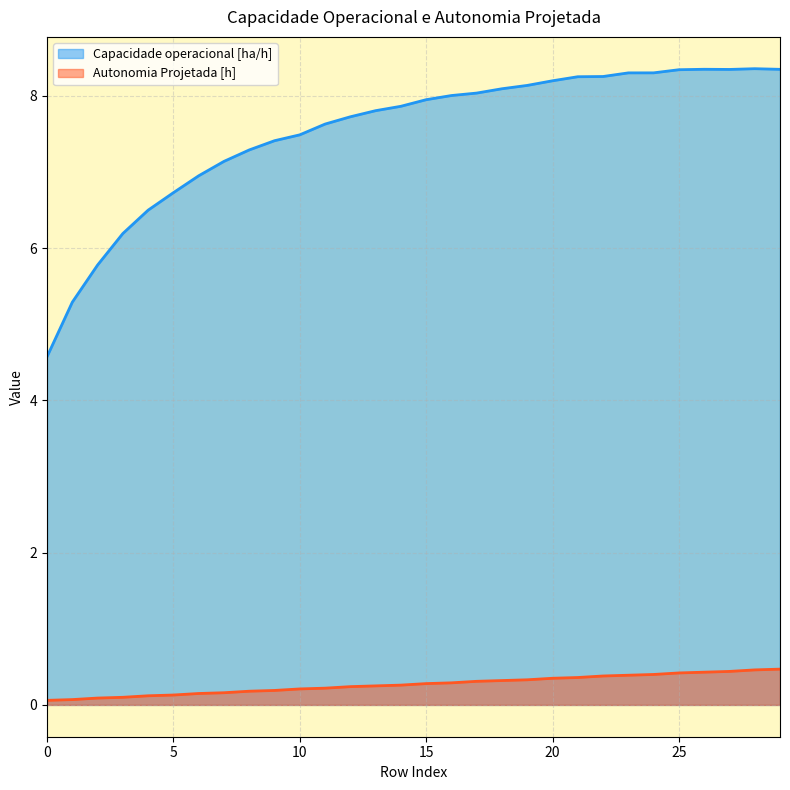

Reading left to right, list all the values displayed in this chart.

Capacidade operacional [ha/h]: 0=4.6	1=5.3	2=5.8	3=6.2	4=6.5	5=6.7	6=7.0	7=7.1	8=7.3	9=7.4	10=7.5	11=7.6	12=7.7	13=7.8	14=7.9	15=8.0	16=8.0	17=8.0	18=8.1	19=8.1	20=8.2	21=8.3	22=8.3	23=8.3	24=8.3	25=8.3	26=8.3	27=8.3	28=8.4	29=8.3
Autonomia Projetada [h]: 0=0.1	1=0.1	2=0.1	3=0.1	4=0.1	5=0.1	6=0.1	7=0.2	8=0.2	9=0.2	10=0.2	11=0.2	12=0.2	13=0.2	14=0.3	15=0.3	16=0.3	17=0.3	18=0.3	19=0.3	20=0.3	21=0.4	22=0.4	23=0.4	24=0.4	25=0.4	26=0.4	27=0.4	28=0.5	29=0.5